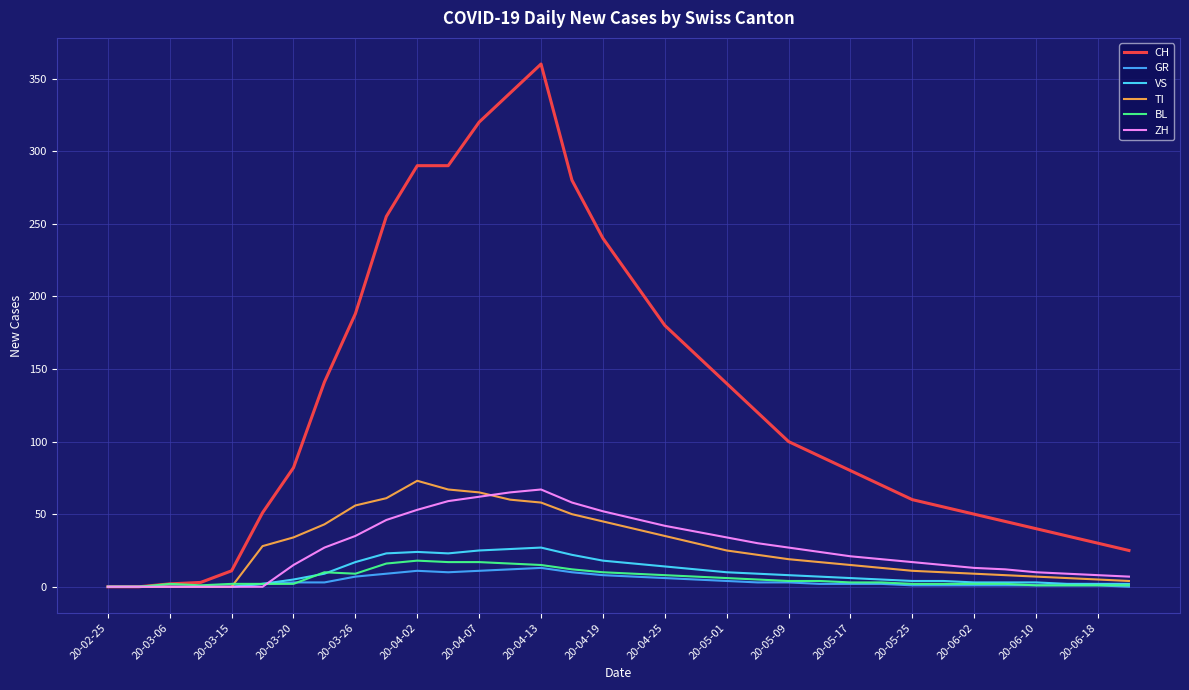

Which series has the largest total across all categories?

CH